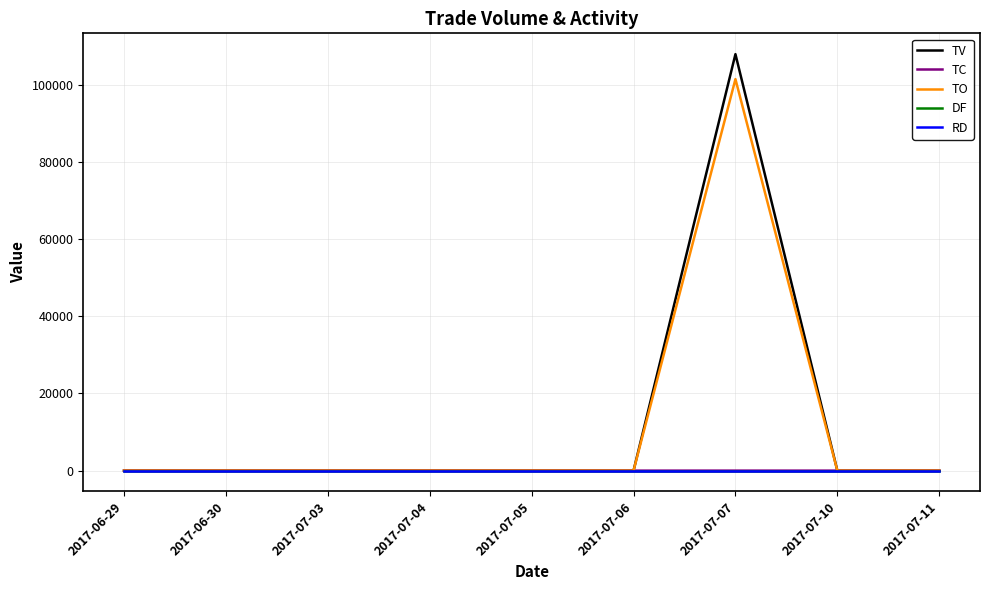

At which category is the sum across all series the highest?

2017-07-07